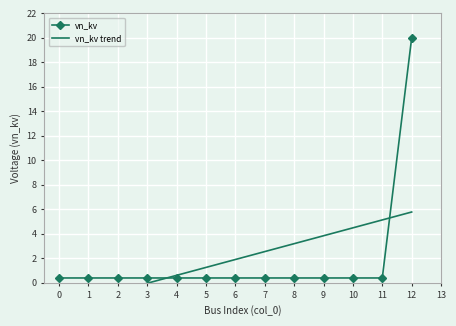

True or false: vn_kv has a value of 29.5 at 12.

False